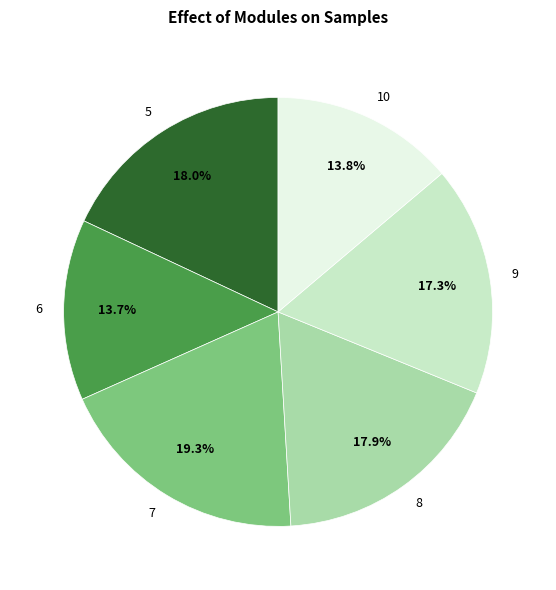

Combined, what portion of the pie is 10 and 6?

27.5%